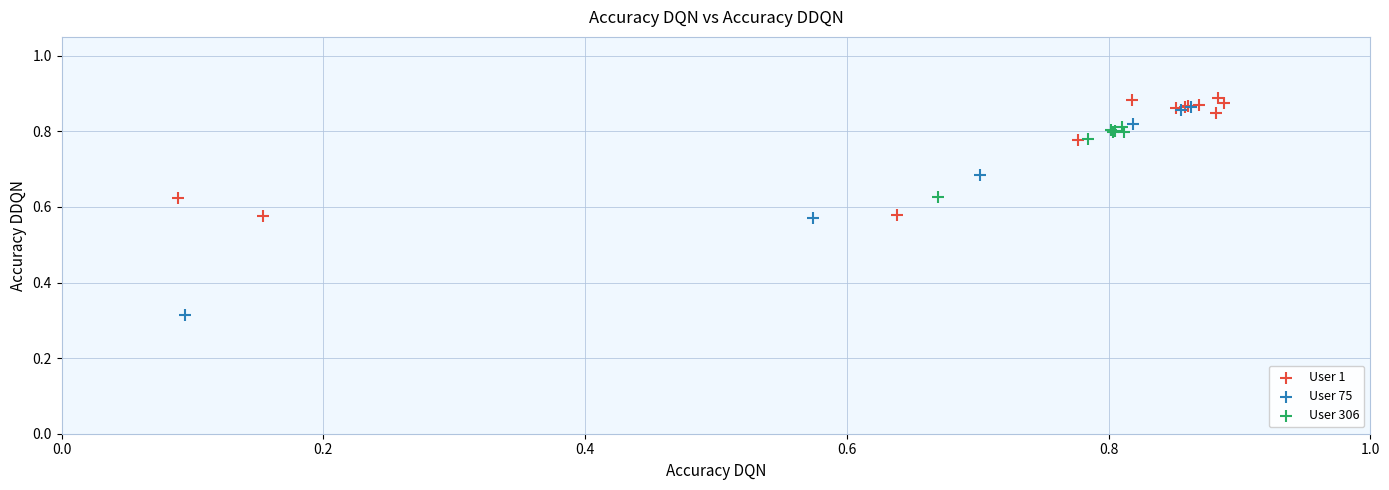

Which series contains the highest Y value?

User 1